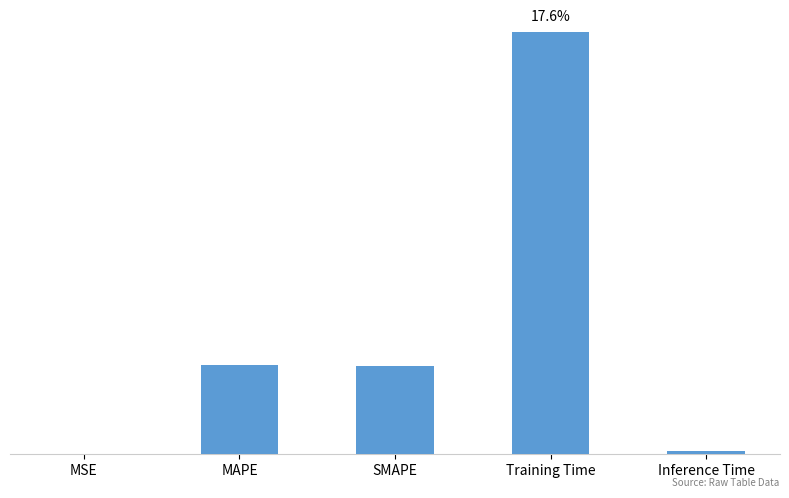

What is the maximum value shown in the chart?

0.2